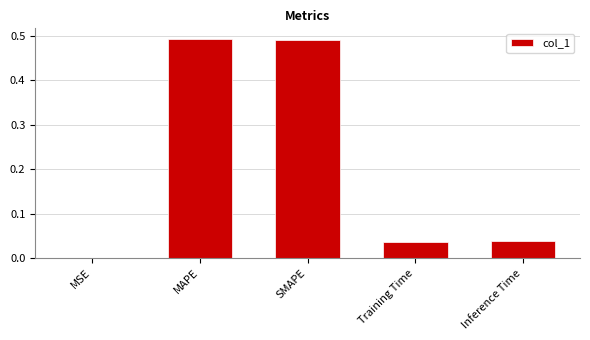

What is the sum of all values?

1.1